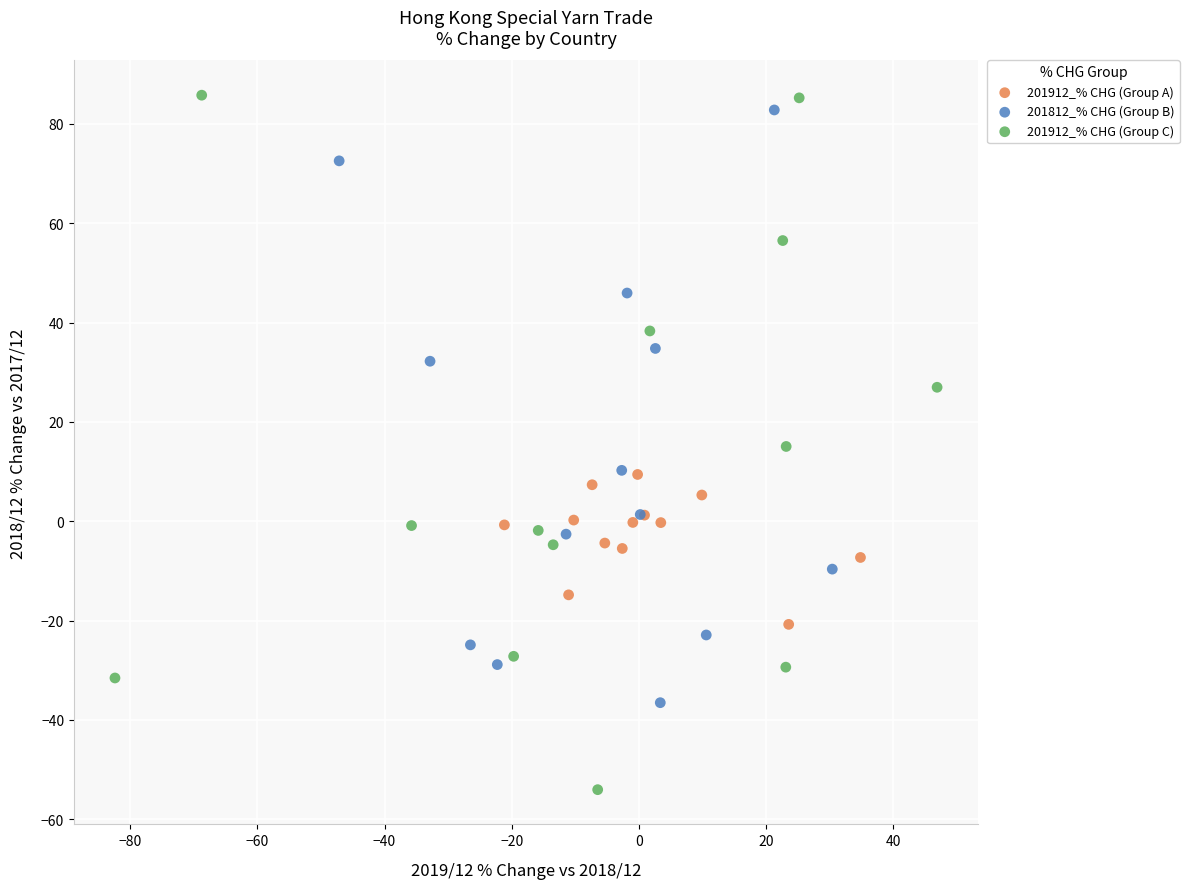

Which series has the largest Y range (max minus min)?

201912_% CHG (Group C)